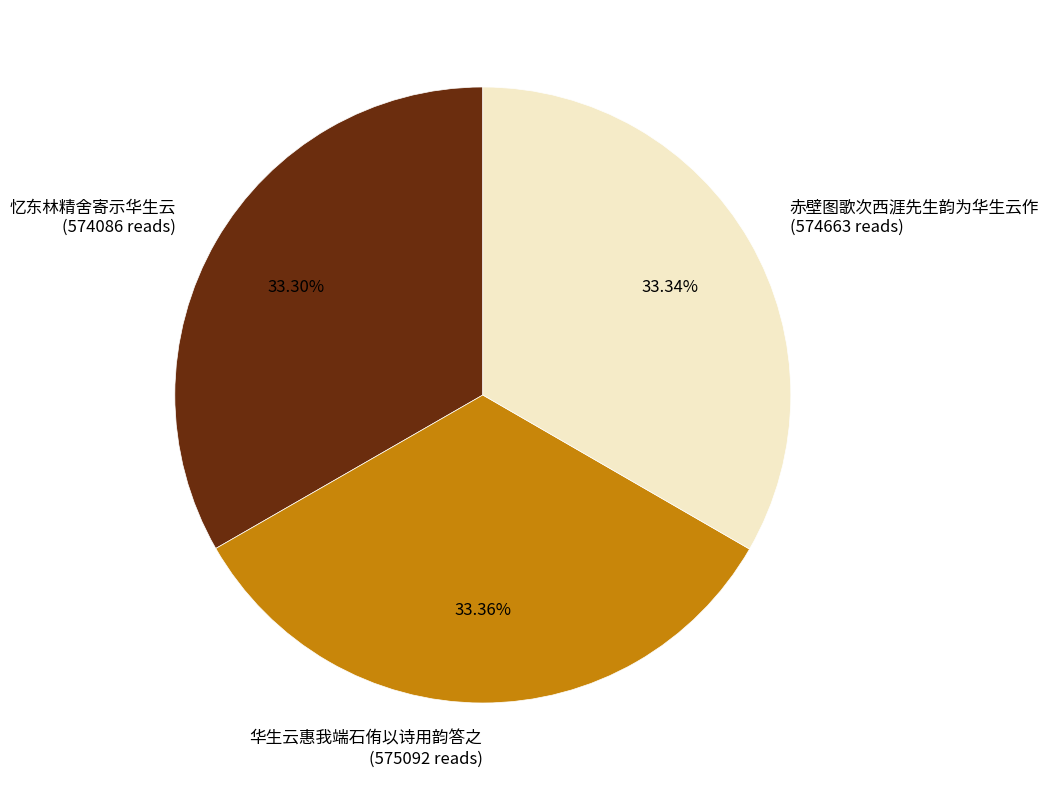

Is there any slice that represents more than half of the pie?

No